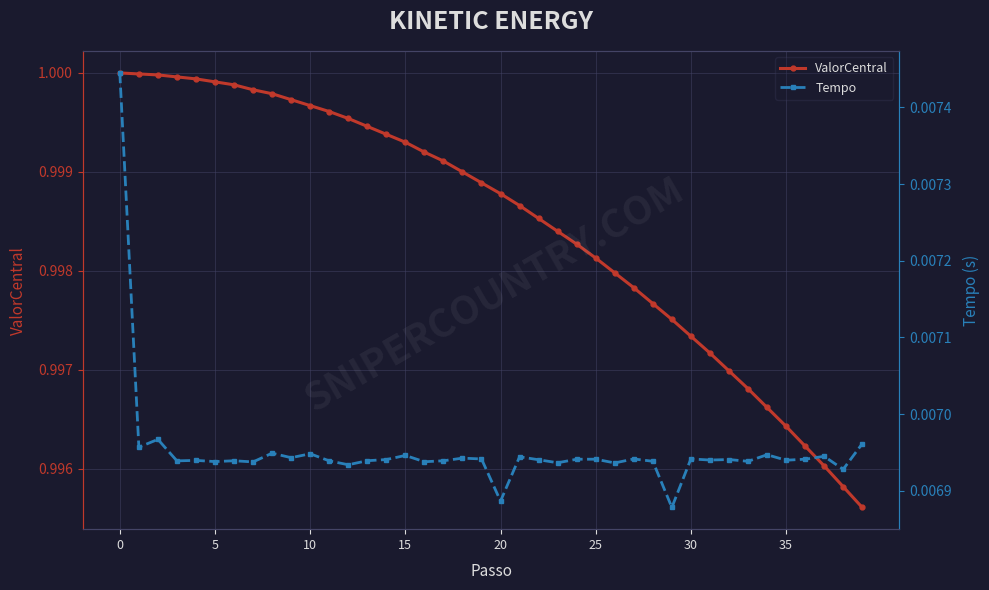

Which series has the largest range (max minus min)?

ValorCentral